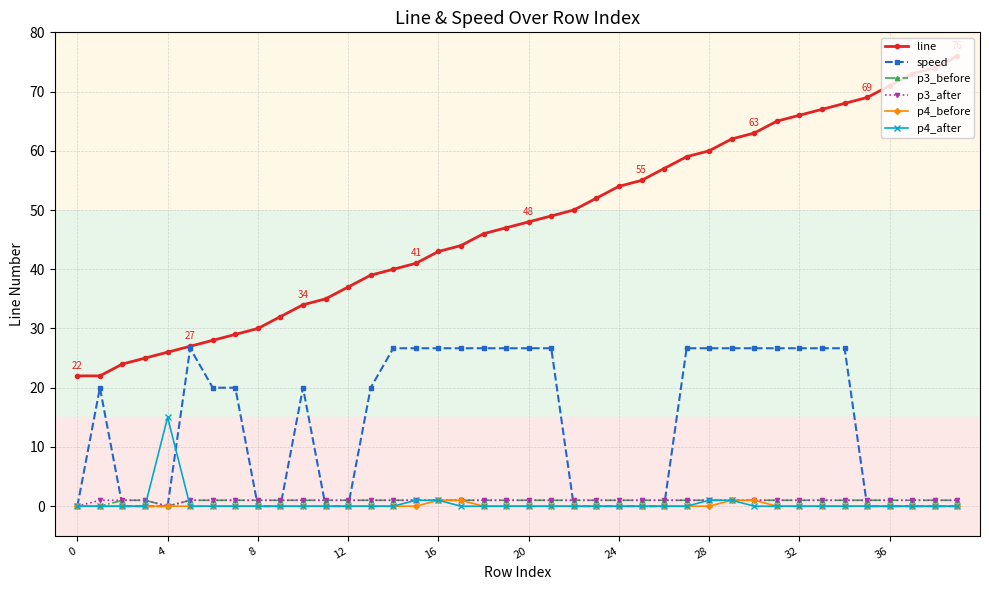

What is the difference between the maximum and second lowest values in the p3_before series?

1.0